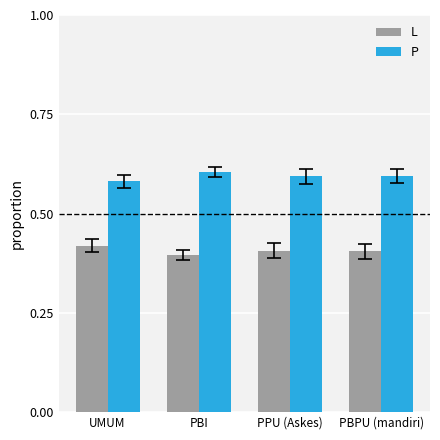

What is the label of the 1st bar from the left?

UMUM